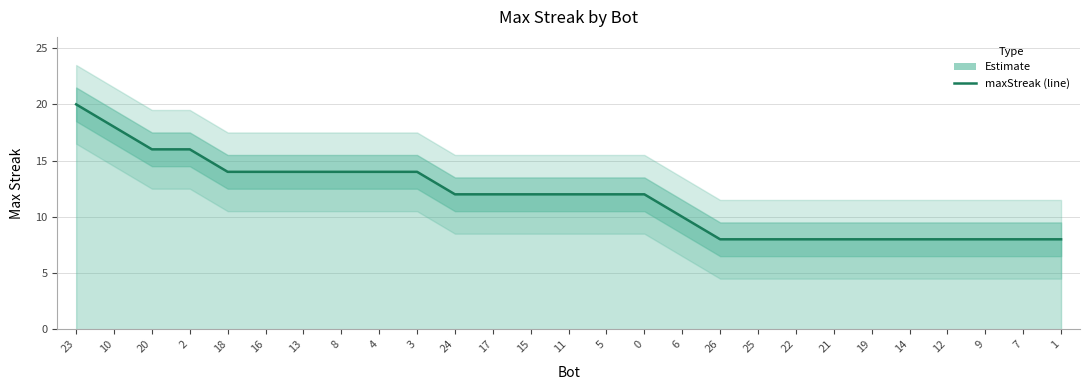

What is the change in value from 10 to 22?

-10